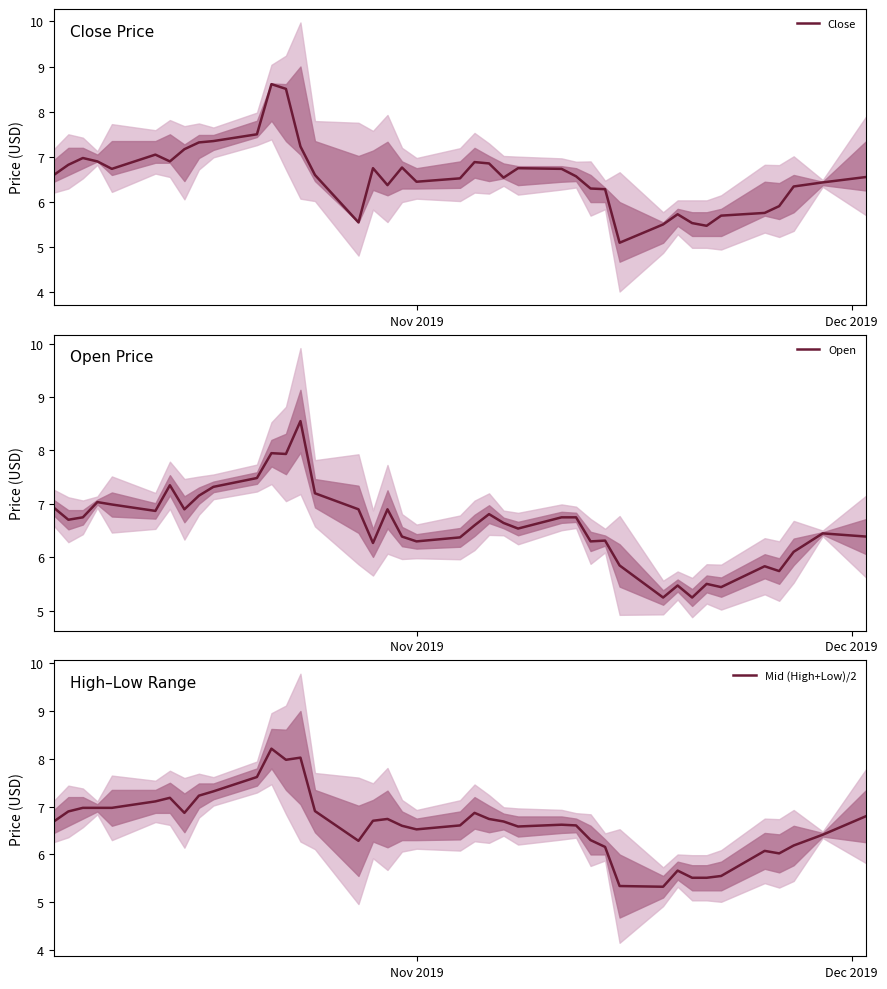

What is the lowest value of the Close series?

5.1